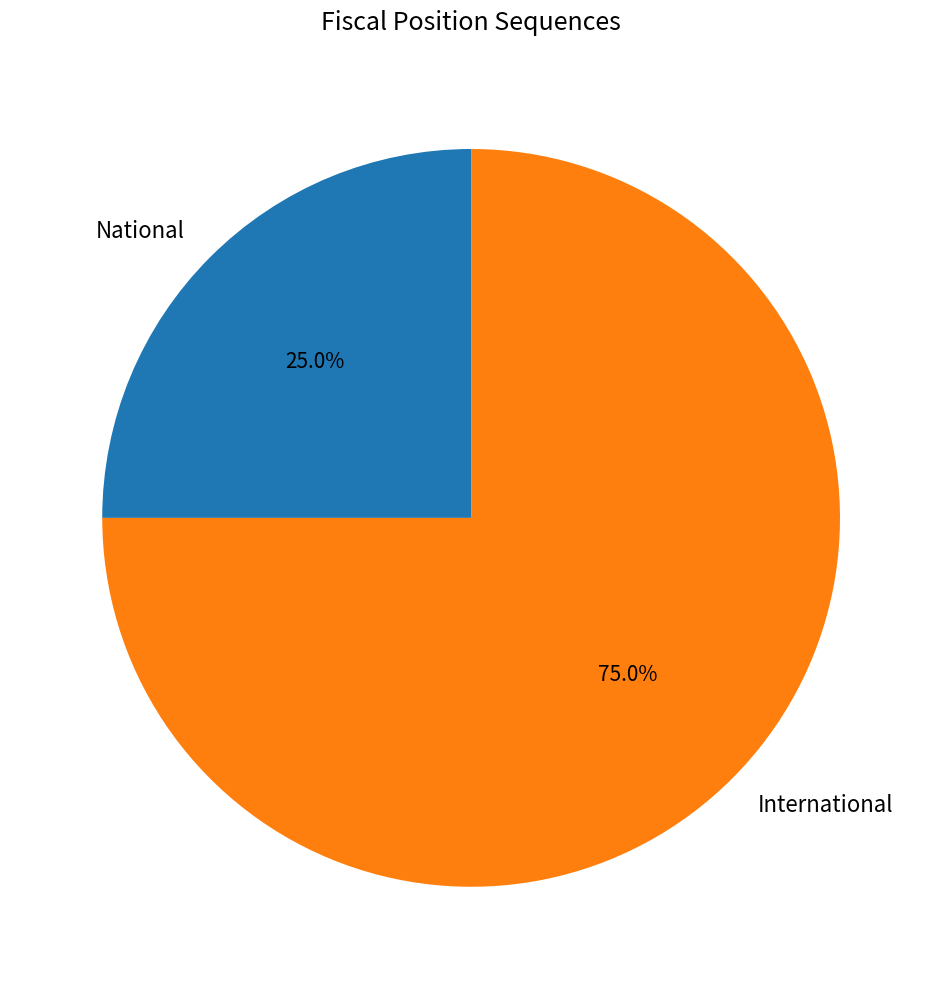

Do International and National together represent more than half of the pie?

Yes